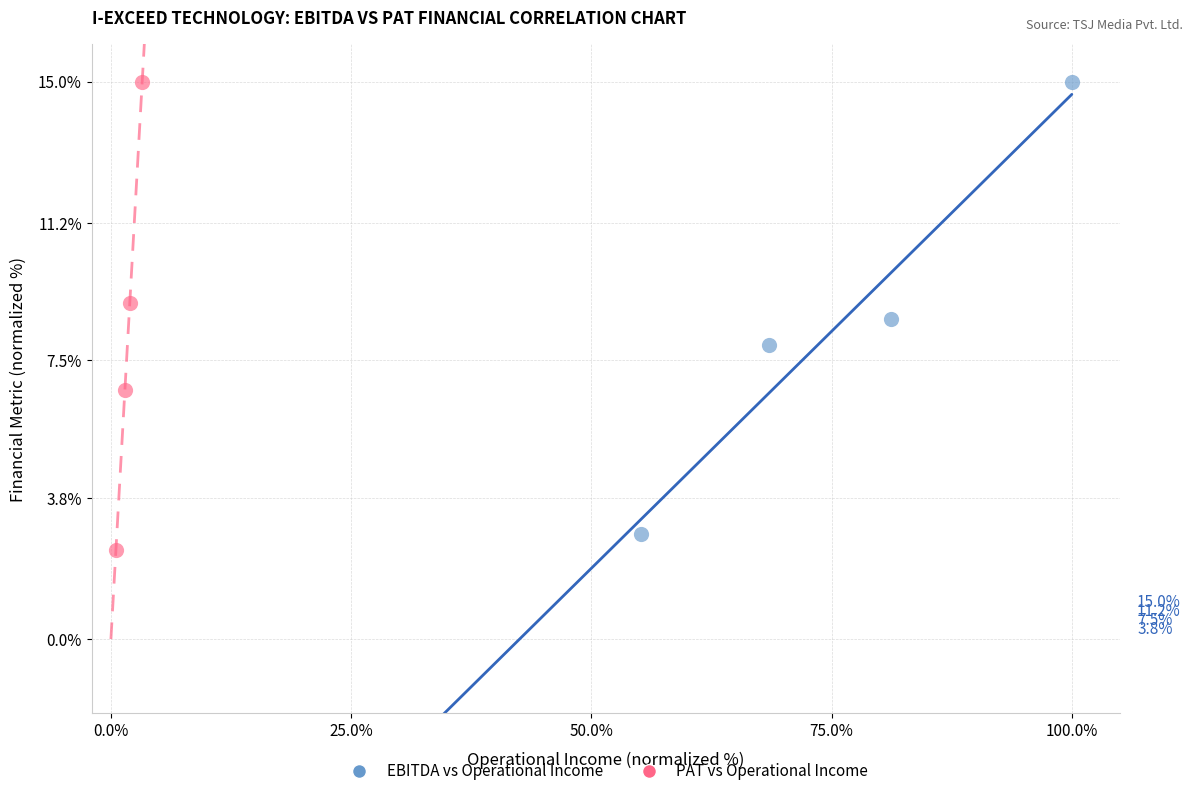

Which series has the largest Y range (max minus min)?

PAT vs Operational Income